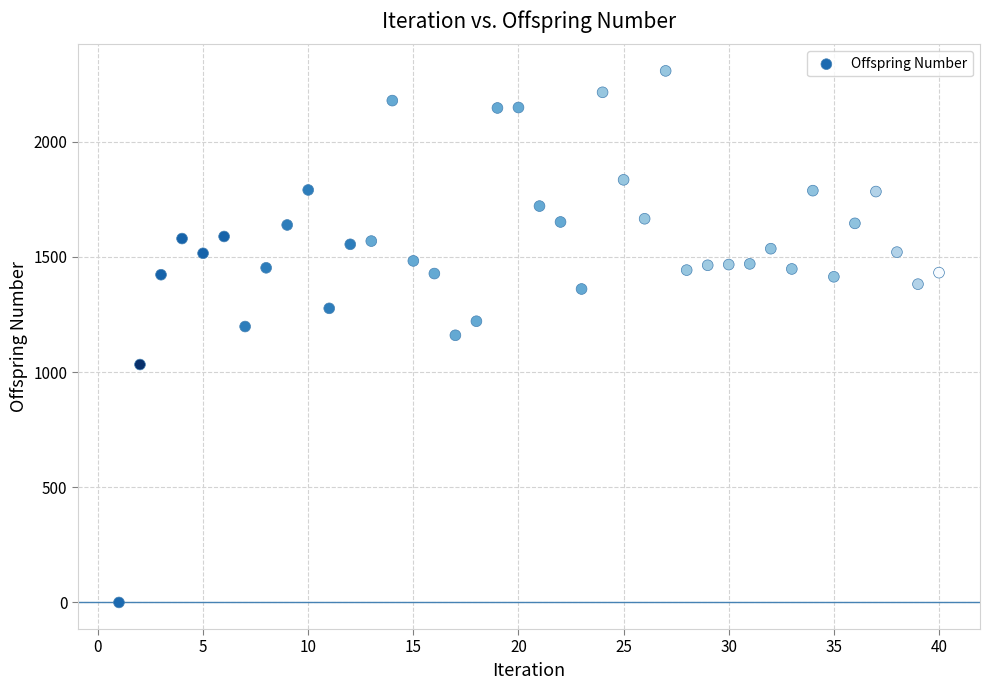

What is the range of Y values (max minus min)?

2308